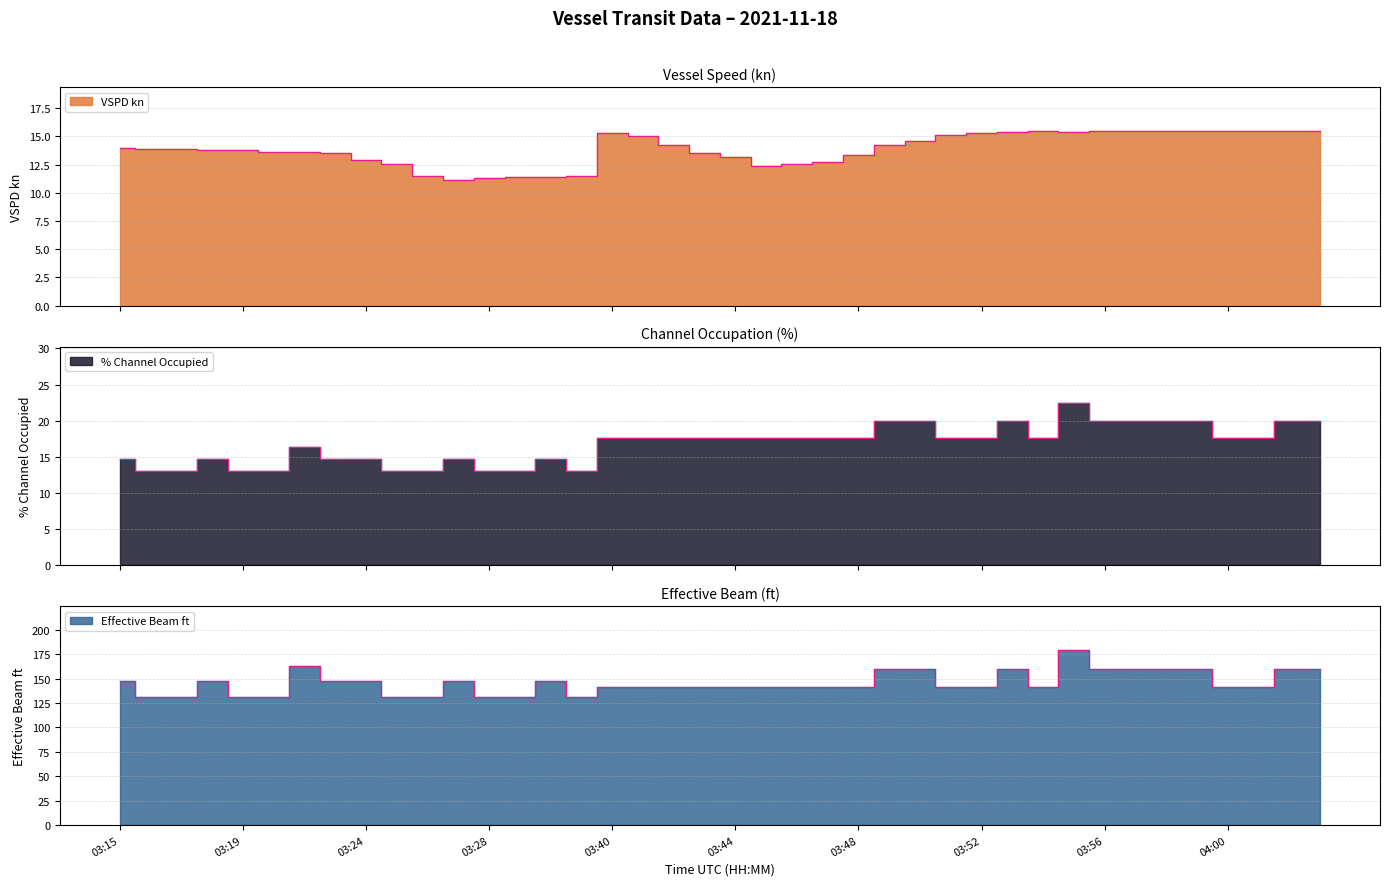

True or false: Effective Beam ft and VSPD kn intersect in this chart.

False